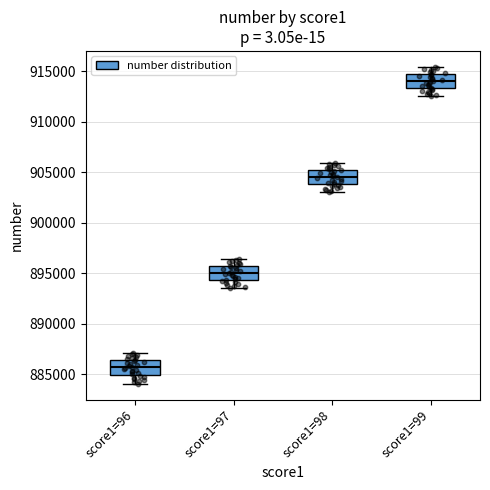

Reading left to right, transcribe this box plot: for each box, give where its median line is, the range the box spans, and where its two whiskers end, as read against the y-axis. The values are not printed on the chart, so give them approximately, as read against the axis.

score1=96: median 885500, box 885000 to 886500, whiskers 884000 to 887000
score1=97: median 895000, box 894500 to 895500, whiskers 893500 to 896500
score1=98: median 904500, box 904000 to 905000, whiskers 903000 to 906000
score1=99: median 914000, box 913500 to 914500, whiskers 912500 to 915500